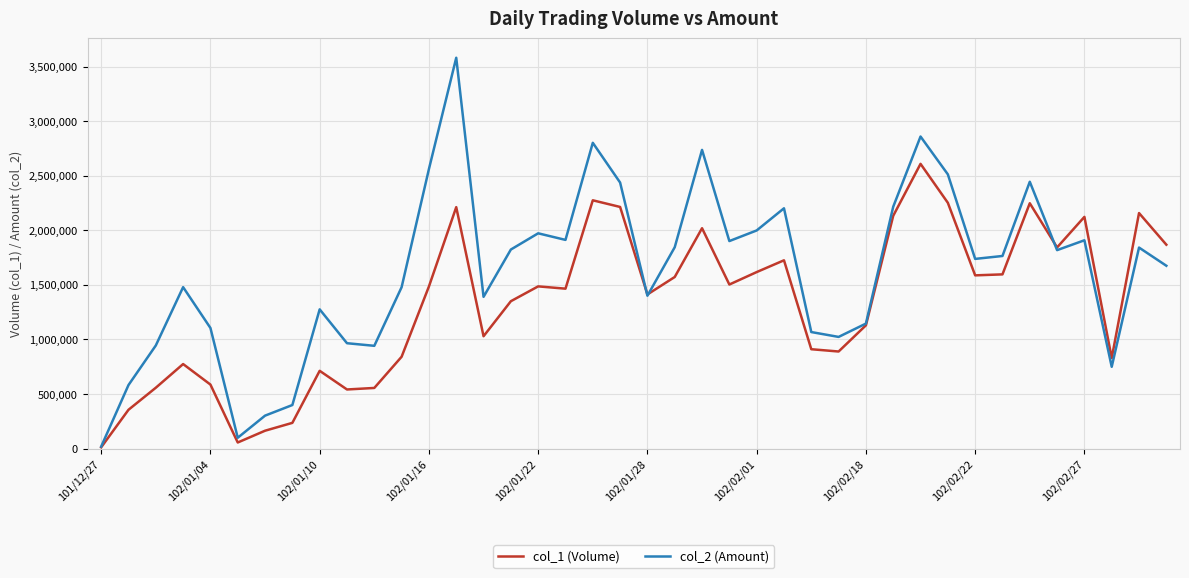

What is the greatest value displayed?

3581480